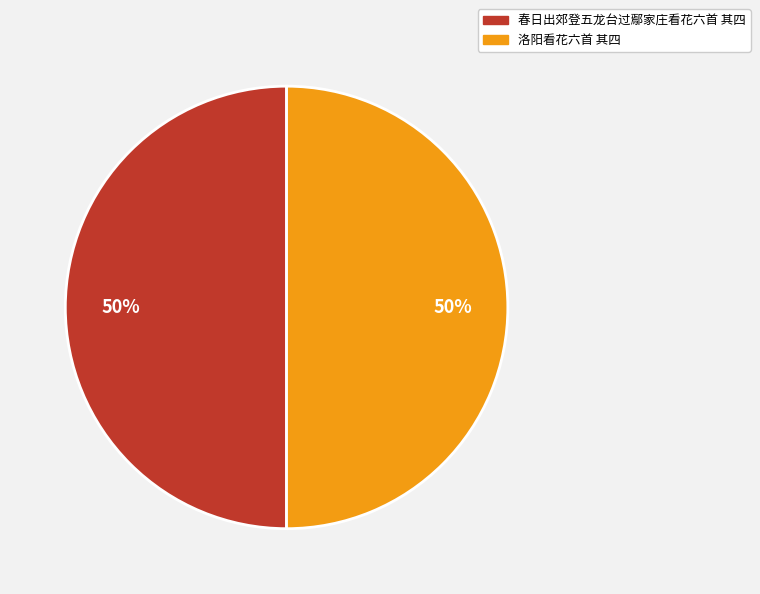

True or false: 春日出郊登五龙台过鄢家庄看花六首 其四 accounts for 58% of the total.

False